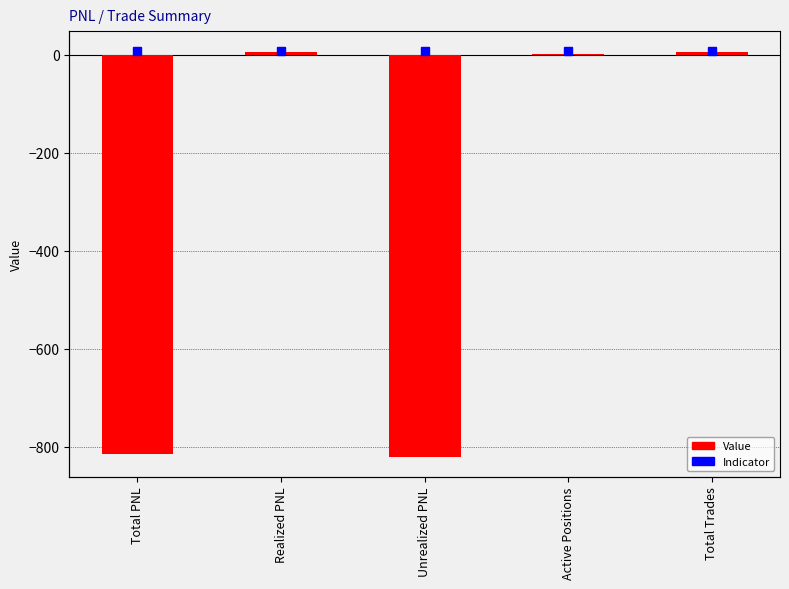

Rank the categories by value from lowest to highest.

Unrealized PNL, Total PNL, Active Positions, Total Trades, Realized PNL